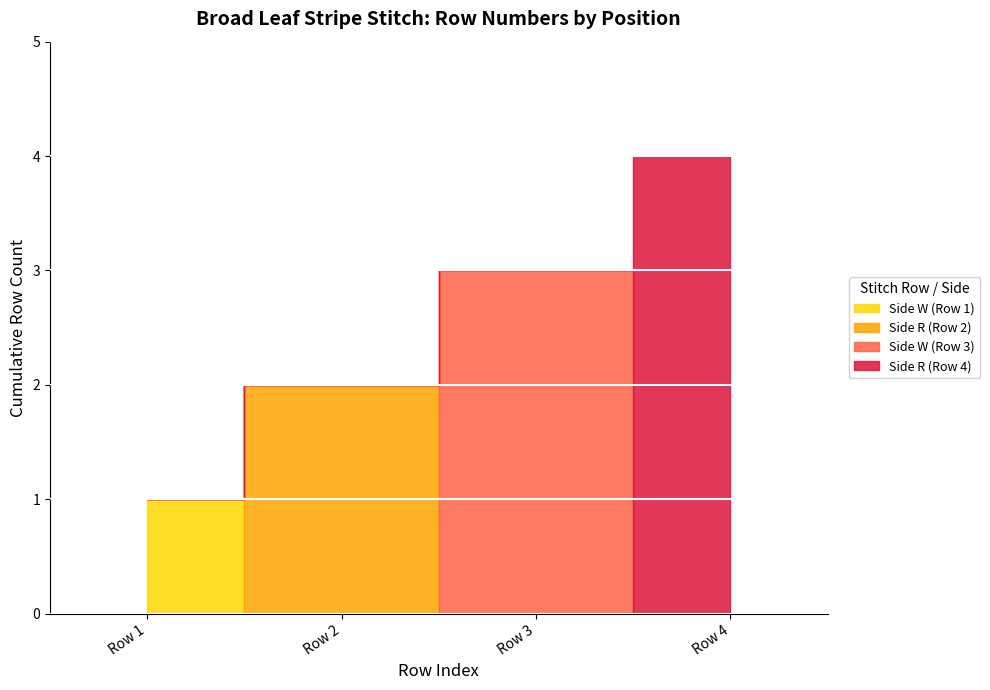

At which label does the data first exceed 3?

Row 4